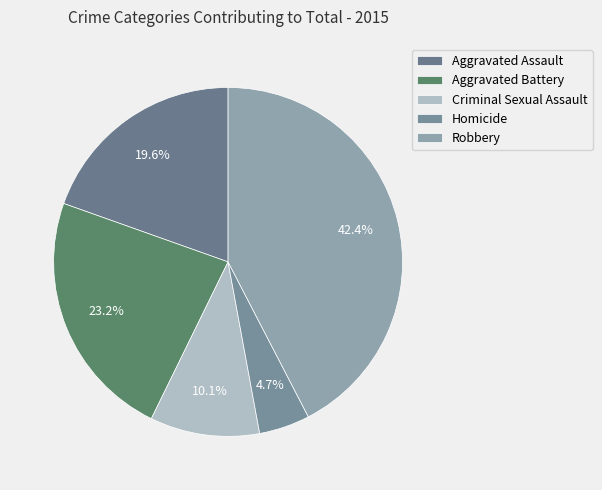

To the nearest percent, what percentage of the pie is Aggravated Battery?

23%